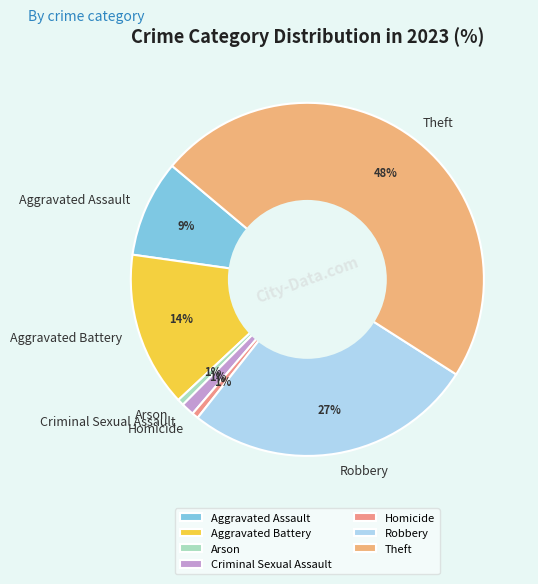

Do Homicide and Criminal Sexual Assault together represent more than half of the pie?

No